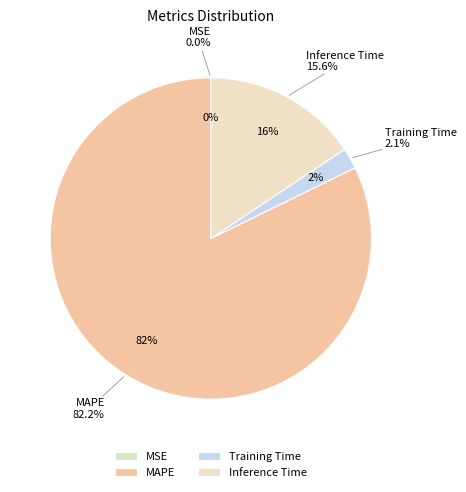

To the nearest percent, what is the average slice percentage?

25%